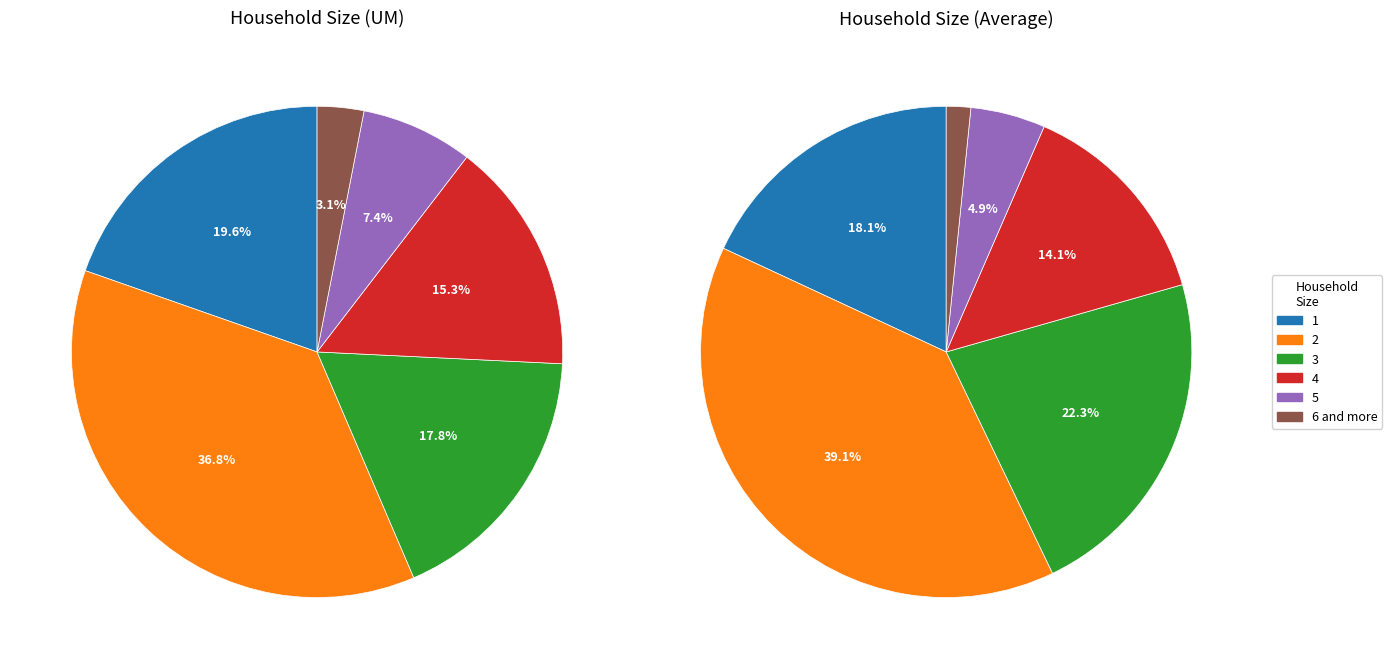

True or false: 2 accounts for 30% of the total.

False